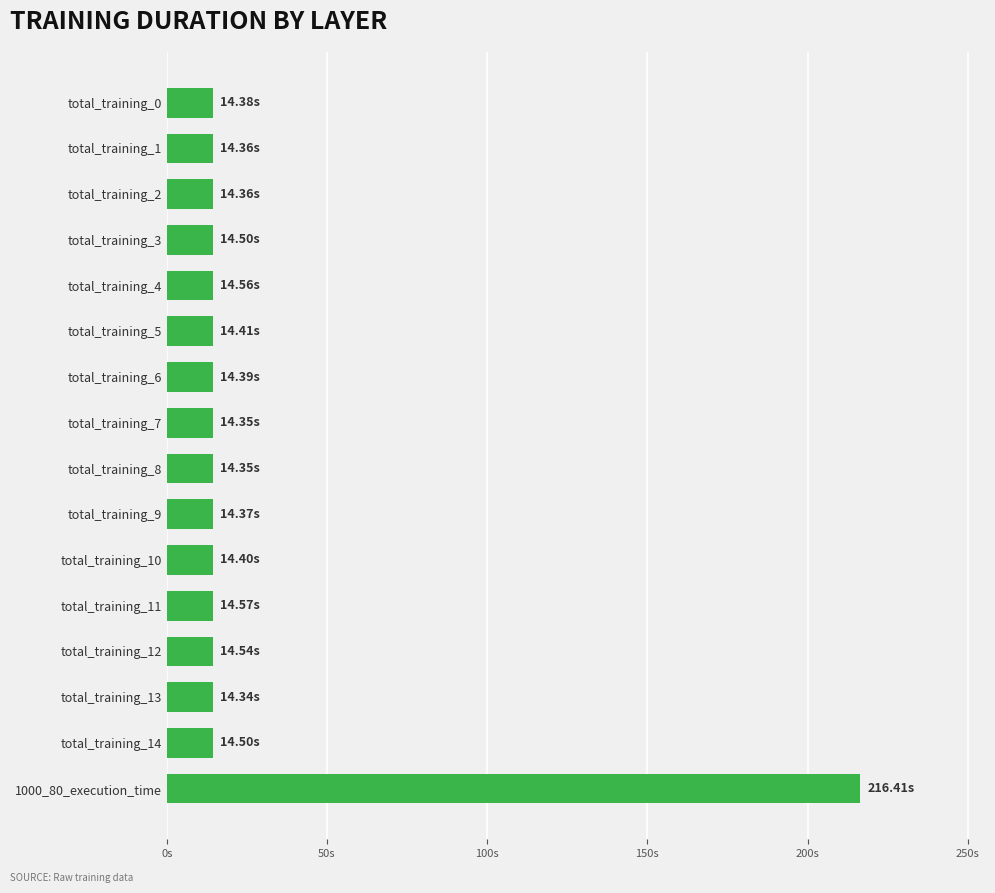

What is the minimum value shown in the chart?

14.3